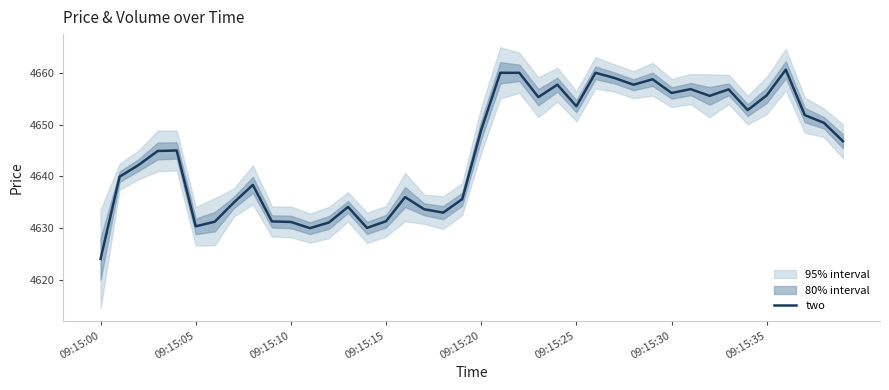

How many lines are shown in the chart?

1